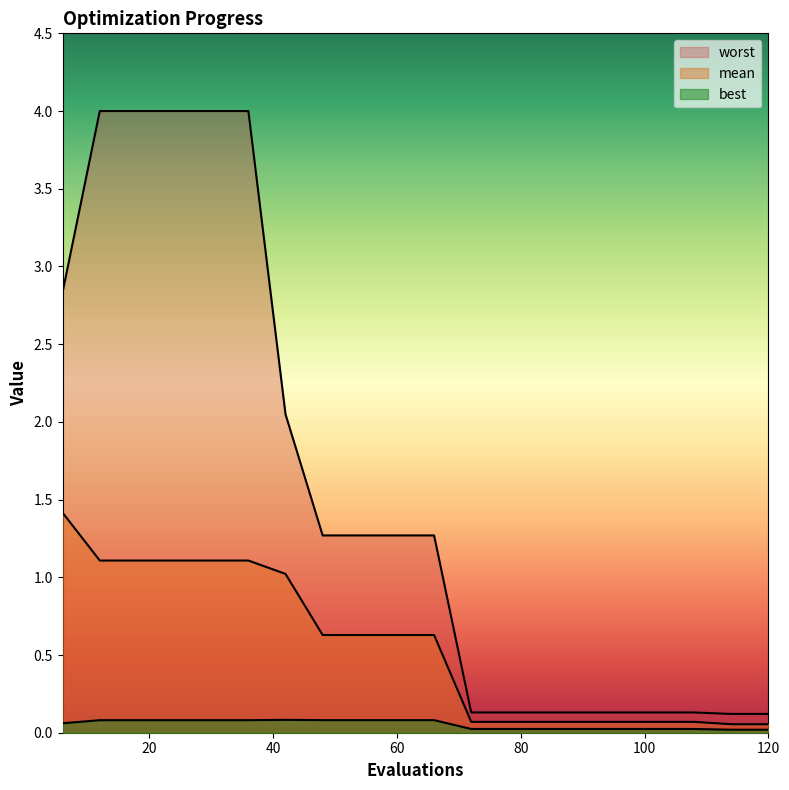

Which series has the largest total across all categories?

worst